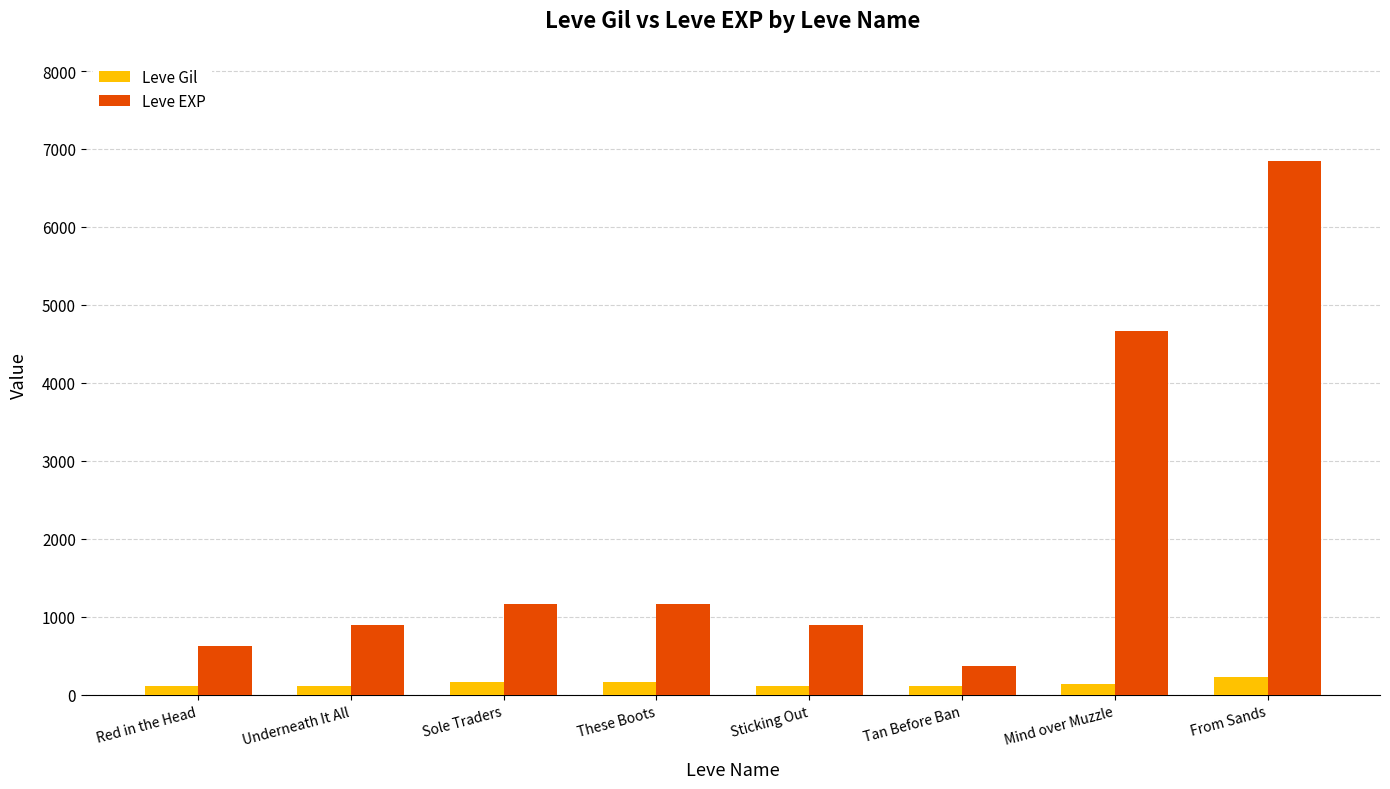

What is the maximum value shown in the chart?

6840